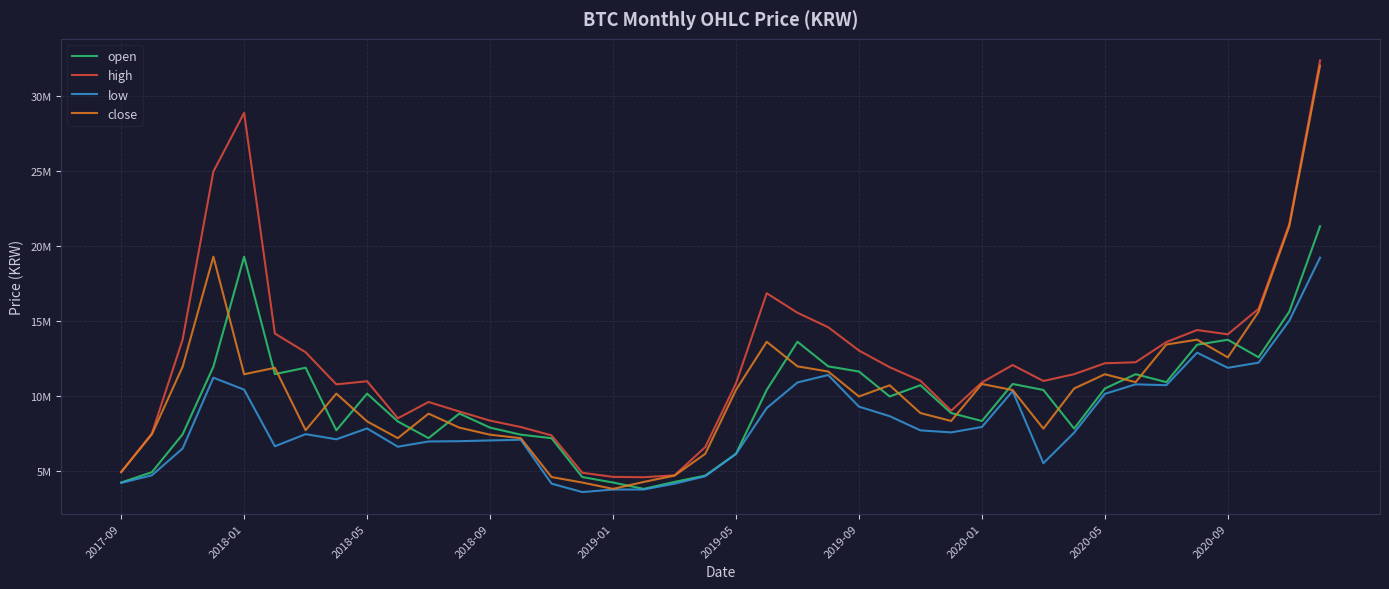

In high, how many points are higher than both neighbors (excluding endpoints)?

6